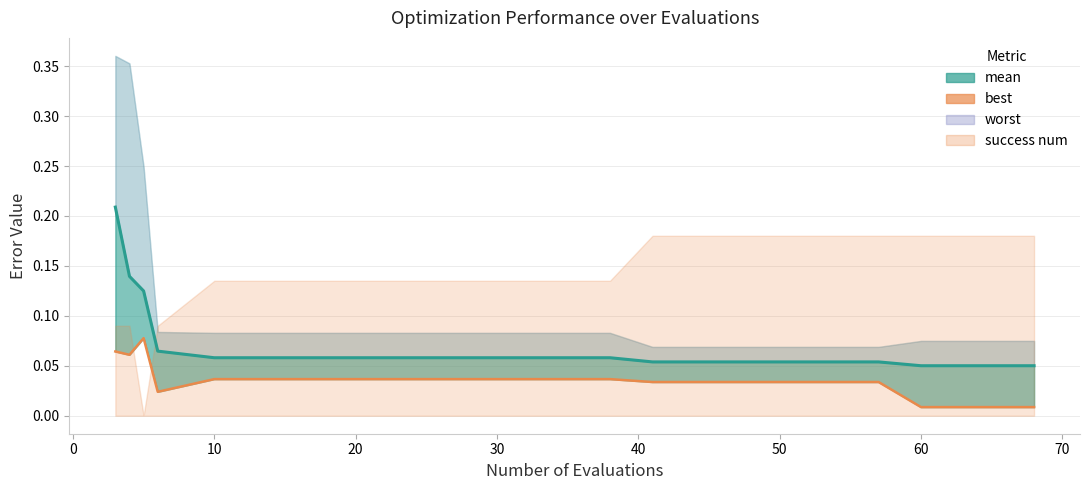

Count the mean line values in the range 0 to 1.

20